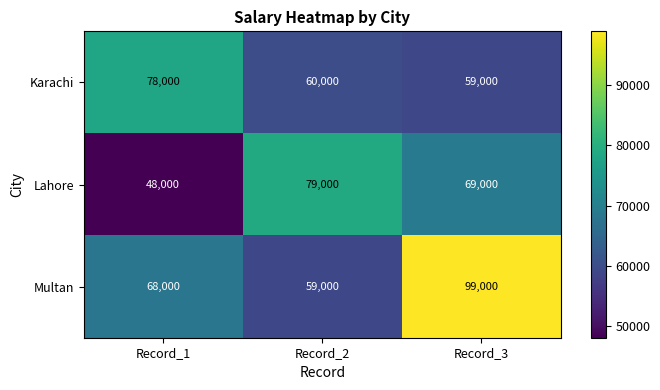

List the series in order of their peak value, highest first.

Multan, Lahore, Karachi